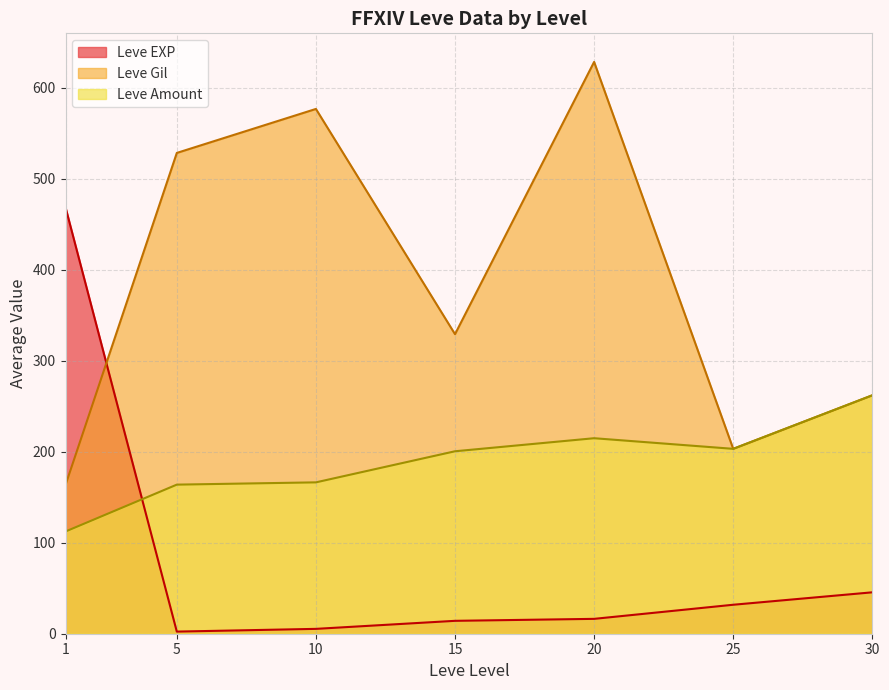

What is the lowest value of the Leve Gil series?

163.5